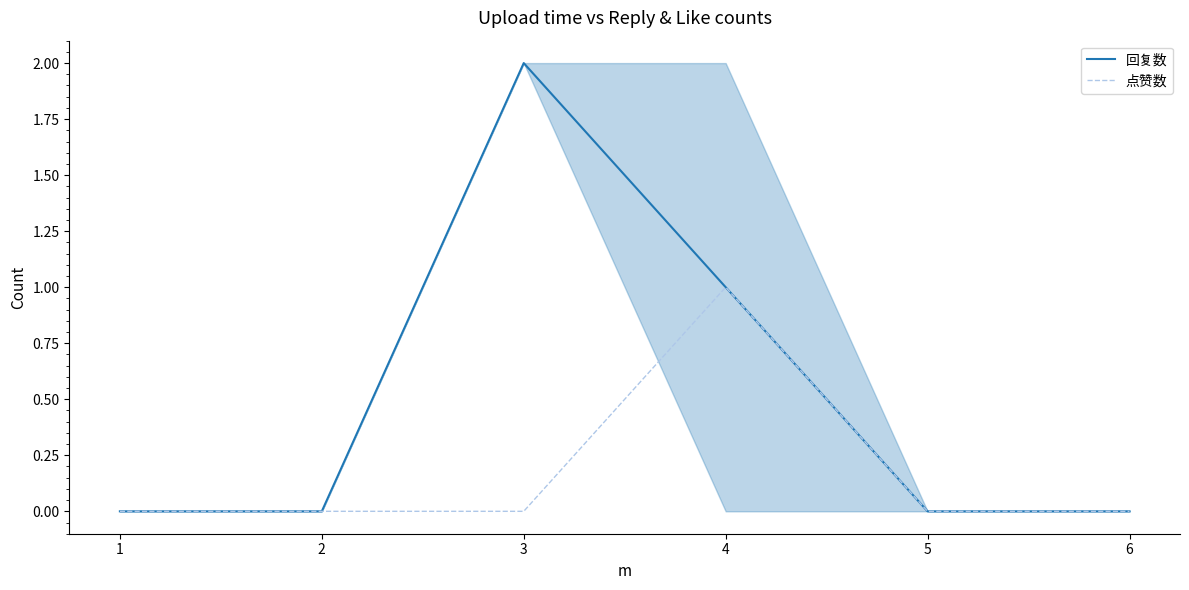

Reading left to right, what are all the values shown in this chart?

回复数: 1=0	2=0	3=2	4=1	5=0	6=0
点赞数: 1=0	2=0	3=0	4=1	5=0	6=0